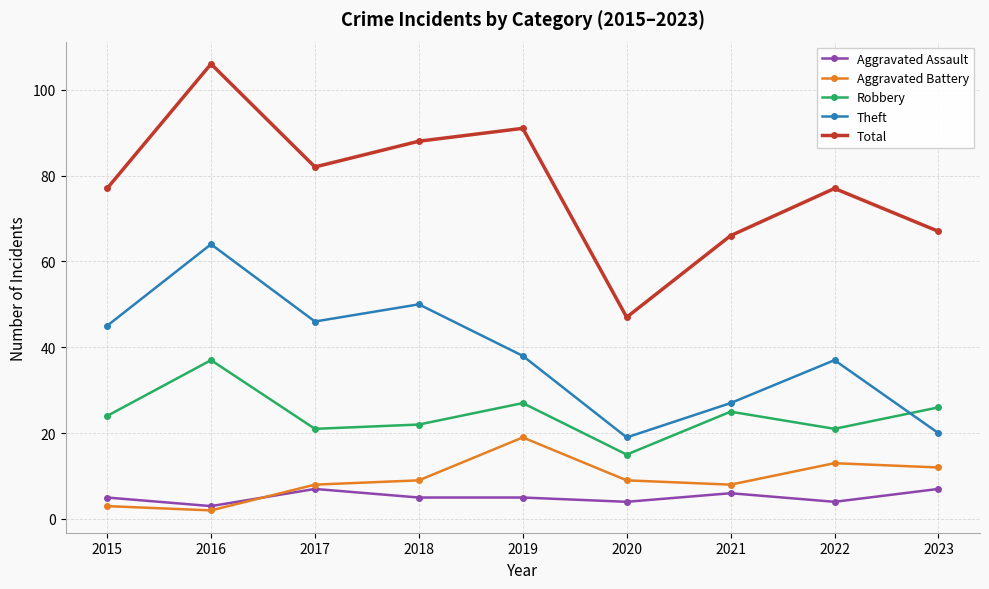

What is the value of the Aggravated Assault point at the 3rd from the left?

7